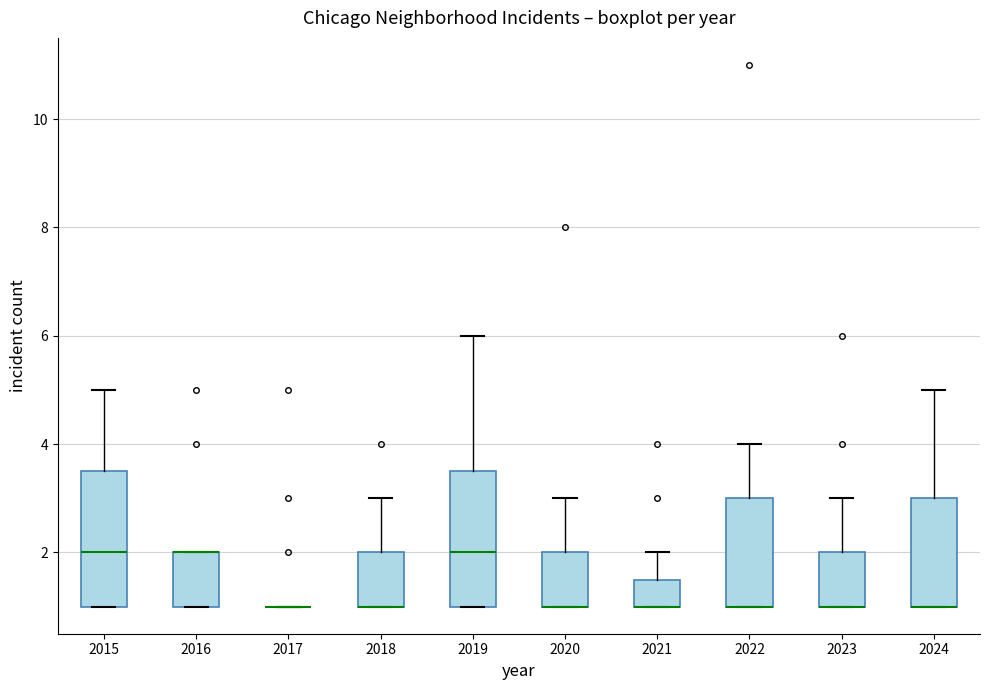

Reading left to right, read every box against the y-axis: the position of its median line, the range the box covers, and the ends of its whiskers. The values are not printed on the chart, so give them approximately, as read against the axis.

2015: median 2.0, box 1.0 to 3.6, whiskers 1.0 to 5.0
2016: median 2.0 (drawn on the box's upper edge), box 1.0 to 2.0, whiskers 1.0 to 2.0
2017: box collapsed to a line at 1.0, whiskers 1.0 to 1.0
2018: median 1.0 (drawn on the box's lower edge), box 1.0 to 2.0, whiskers 1.0 to 3.0
2019: median 2.0, box 1.0 to 3.6, whiskers 1.0 to 6.0
2020: median 1.0 (drawn on the box's lower edge), box 1.0 to 2.0, whiskers 1.0 to 3.0
2021: median 1.0 (drawn on the box's lower edge), box 1.0 to 1.6, whiskers 1.0 to 2.0
2022: median 1.0 (drawn on the box's lower edge), box 1.0 to 3.0, whiskers 1.0 to 4.0
2023: median 1.0 (drawn on the box's lower edge), box 1.0 to 2.0, whiskers 1.0 to 3.0
2024: median 1.0 (drawn on the box's lower edge), box 1.0 to 3.0, whiskers 1.0 to 5.0